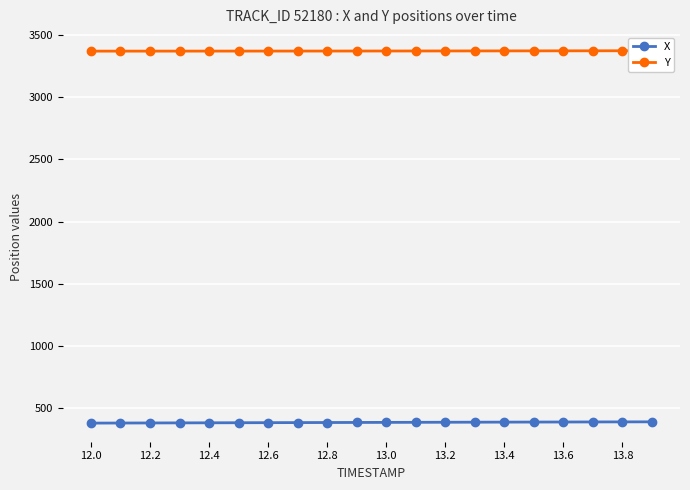

What is the minimum value for X?

381.0